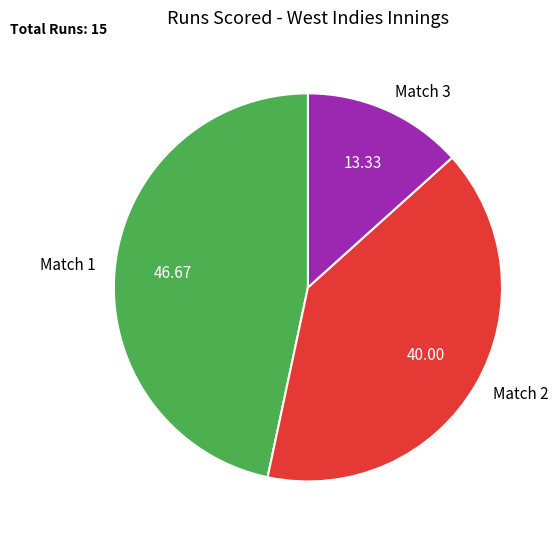

Combined, do Match 3 and Match 1 account for over 50%?

Yes